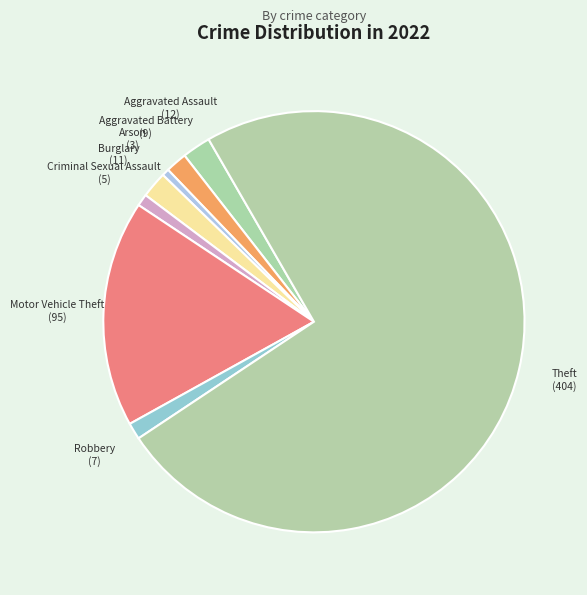

What is the ratio of the value at Motor Vehicle Theft to the value at Criminal Sexual Assault?

19.0